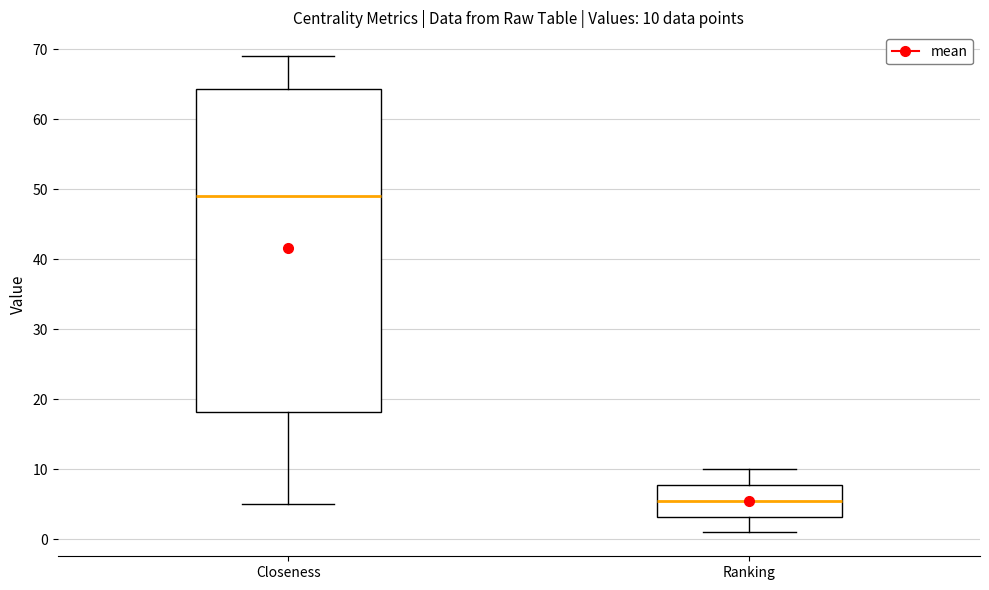

Which box has the lowest median line?

Ranking